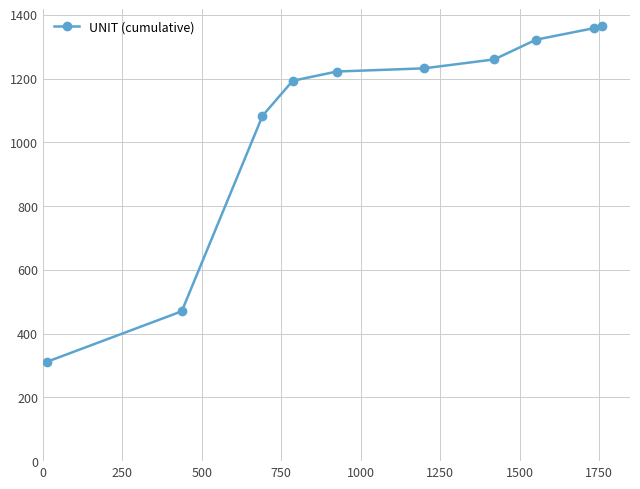

True or false: the data has more than 2 interior local peaks.

False